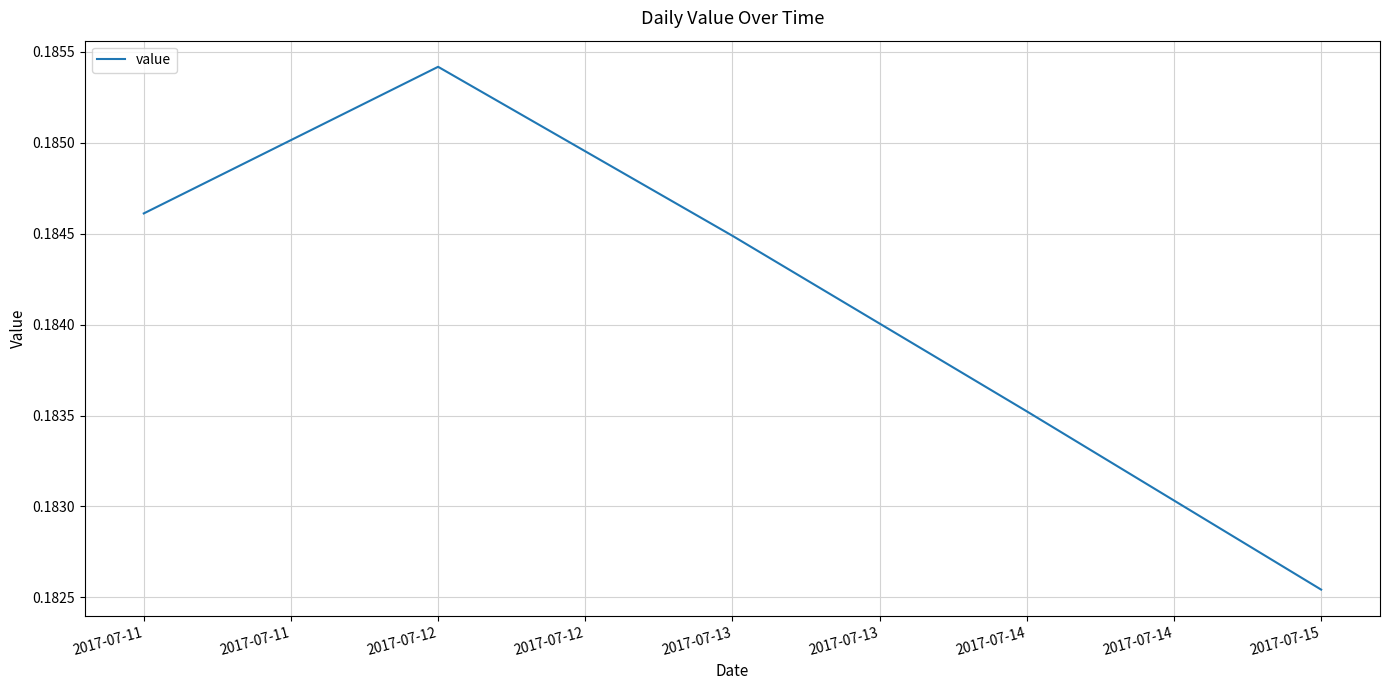

True or false: the data shows 0.1 at 2017-07-12.

False